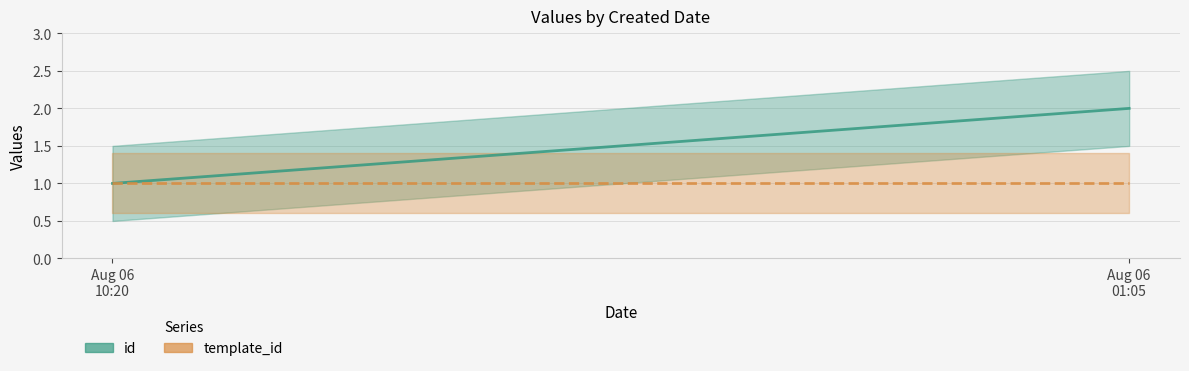

Which label corresponds to the largest value in the chart?

2024-08-06T01:05:22